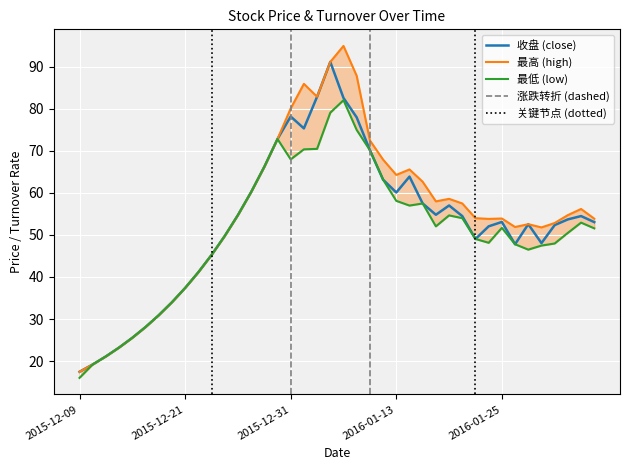

What position from the right is 13?

27